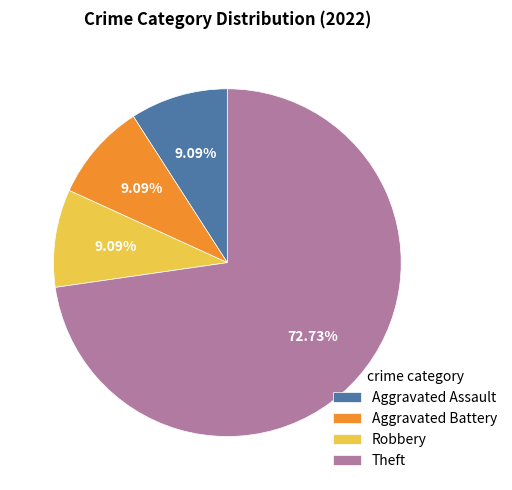

Combined, do Aggravated Battery and Theft account for over 50%?

Yes